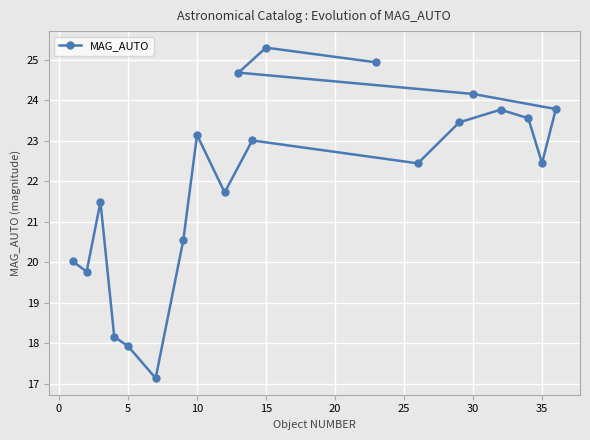

Reading left to right, transcribe all the data shown in this chart.

20.0	19.8	21.5	18.2	17.9	17.1	20.5	23.1	21.7	24.7	23.0	25.3	24.9	22.4	23.5	24.2	23.8	23.6	22.4	23.8